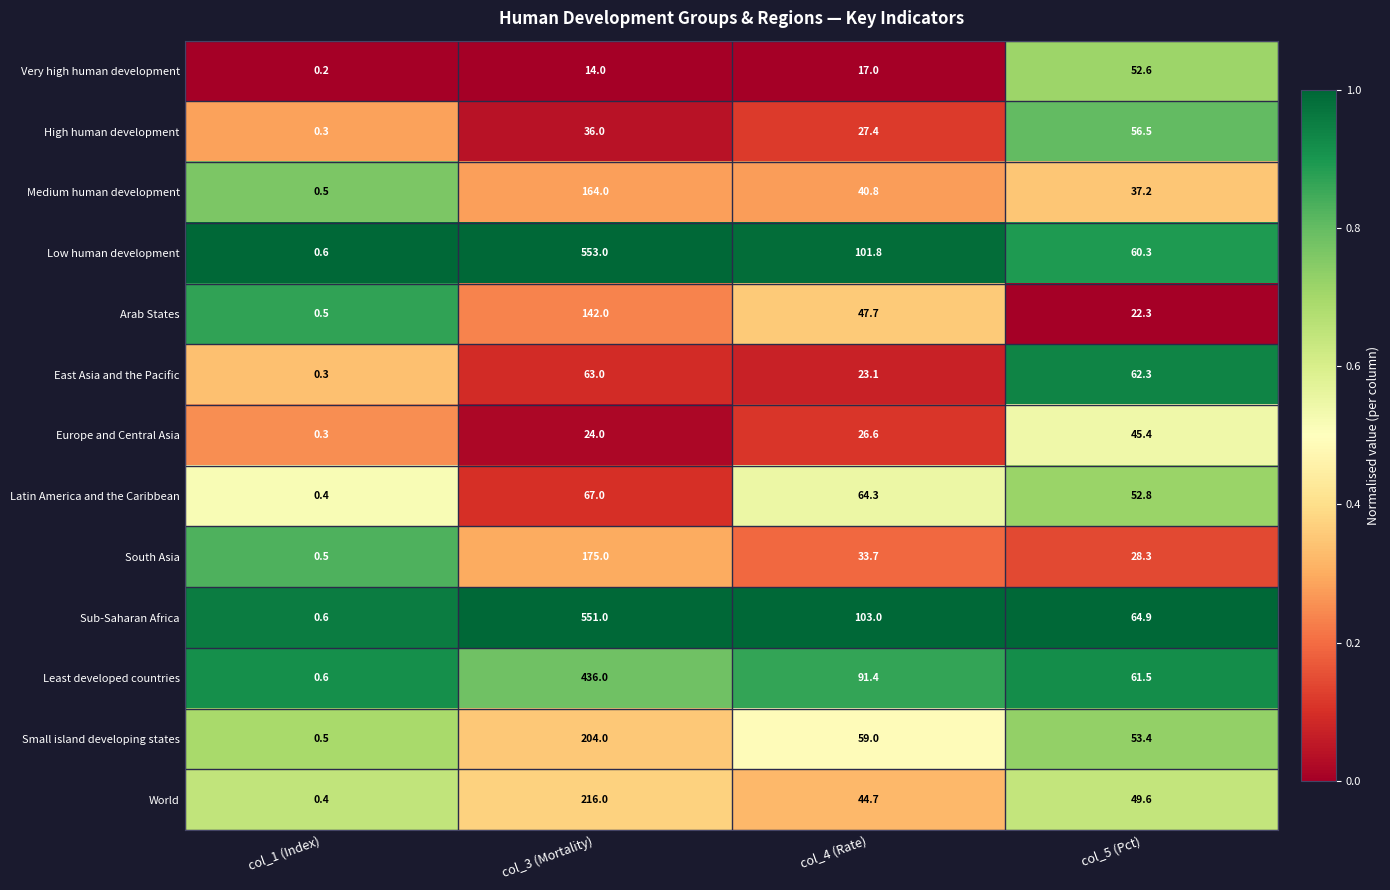

What is the greatest value displayed?

553.0